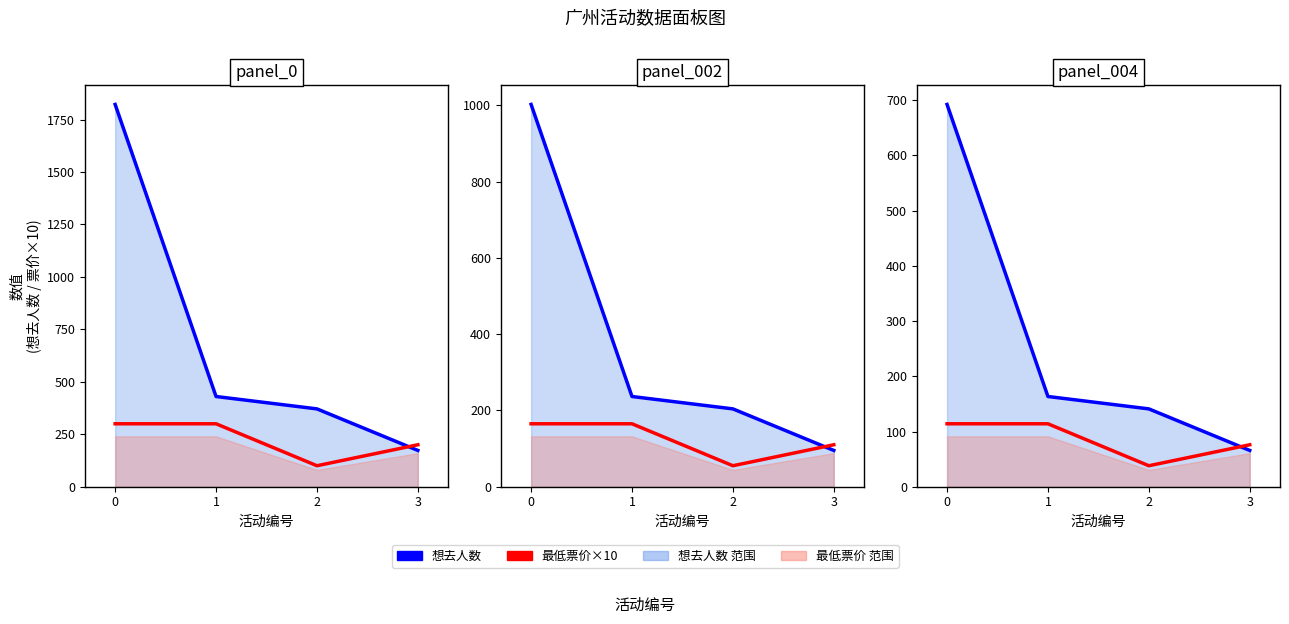

Which series has the largest total across all categories?

想去人数